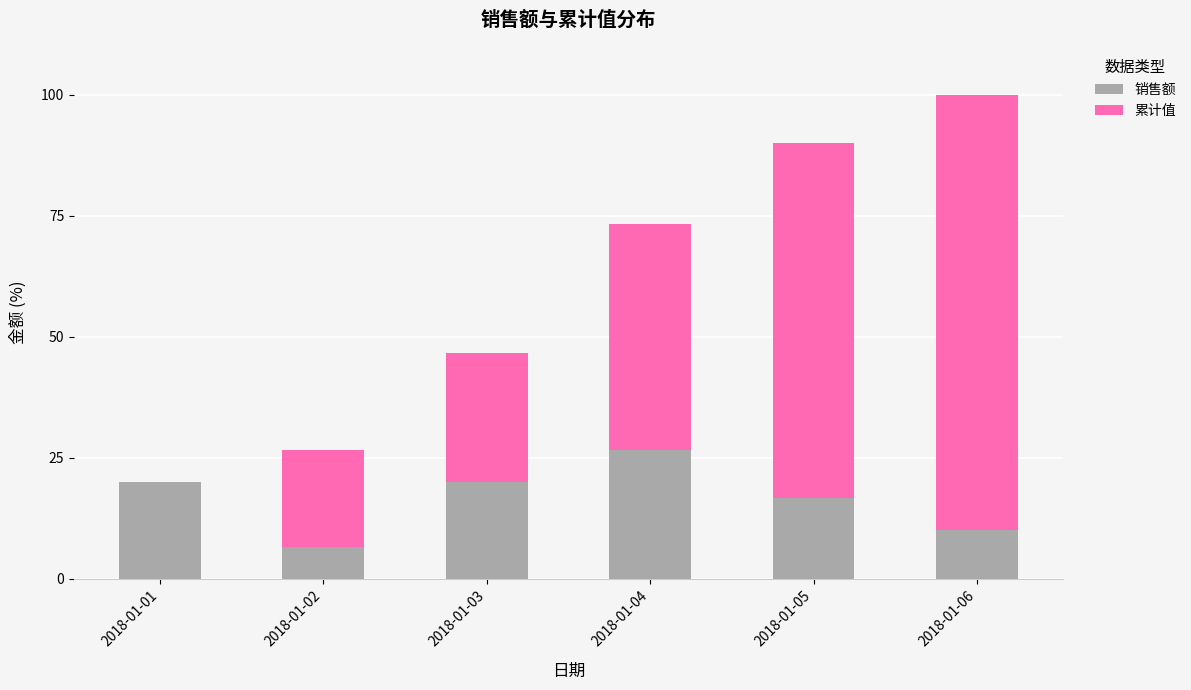

Which category has the highest value in the 销售额 series?

2018-01-04